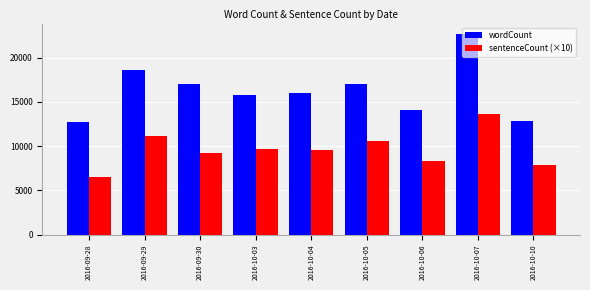

Is the value of wordCount at 2016-10-10 greater than the value of sentenceCount (×10) at 2016-09-29?

Yes